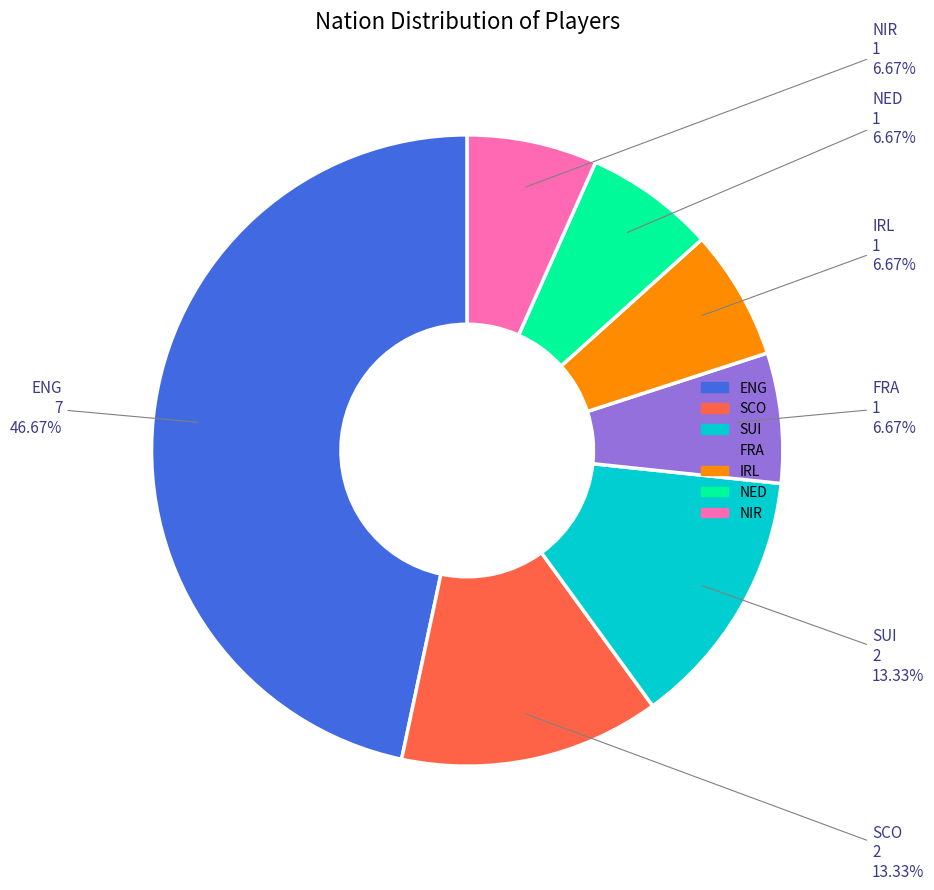

Which category has the biggest portion of the pie?

ENG